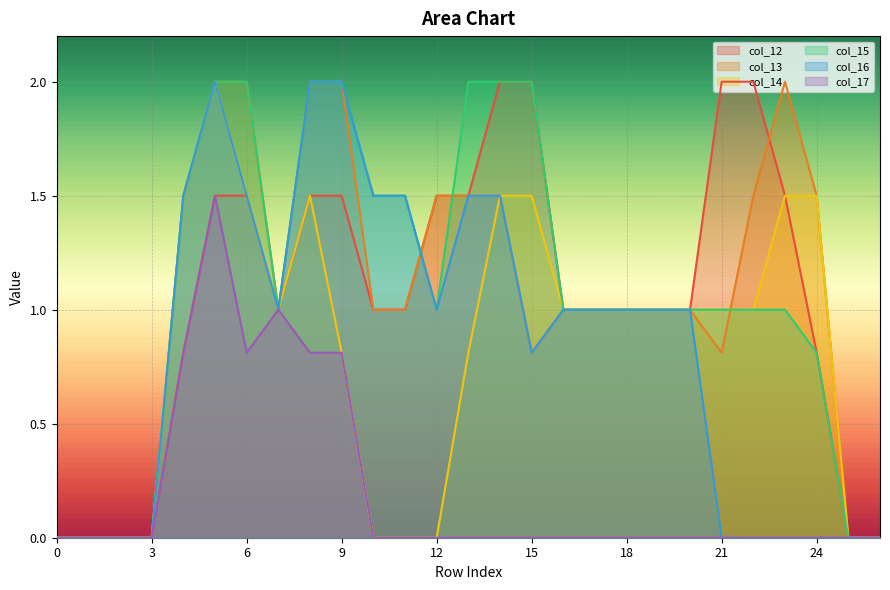

What is the total value across all series at 21?

4.8